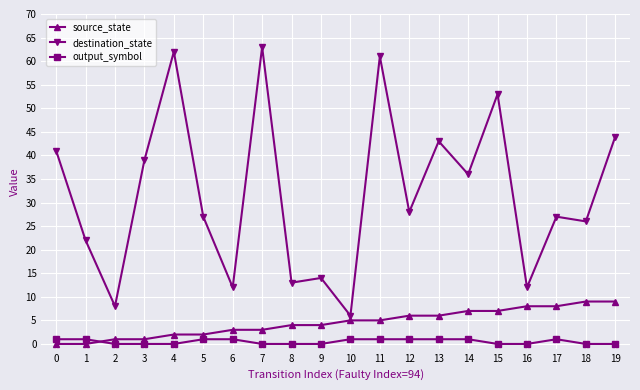

Which series has the largest range (max minus min)?

destination_state